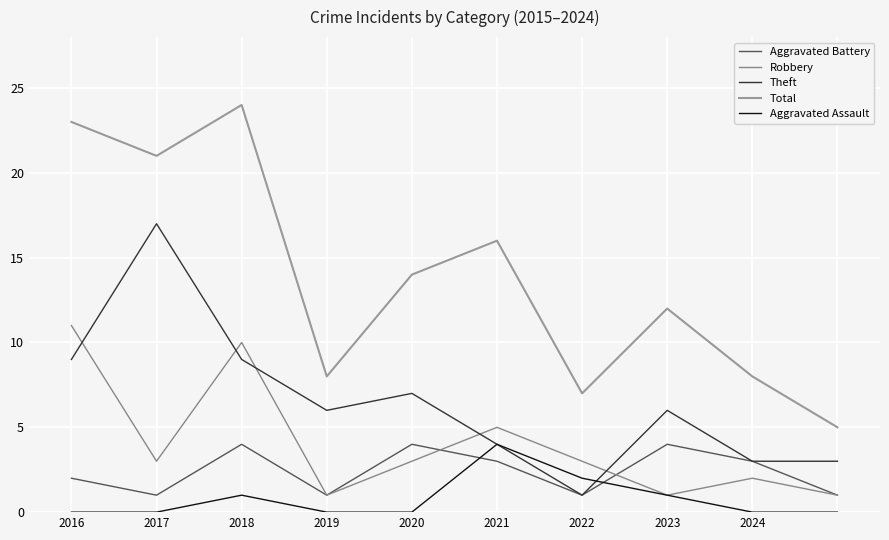

Does the chart display data point markers on the line(s)?

No